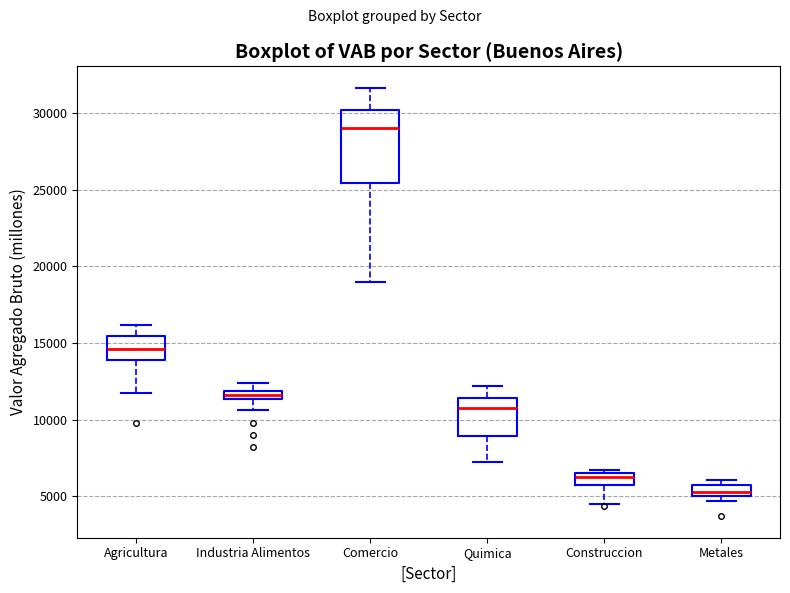

Comparing the boxes themselves (not the whiskers), which one is the tallest?

Comercio